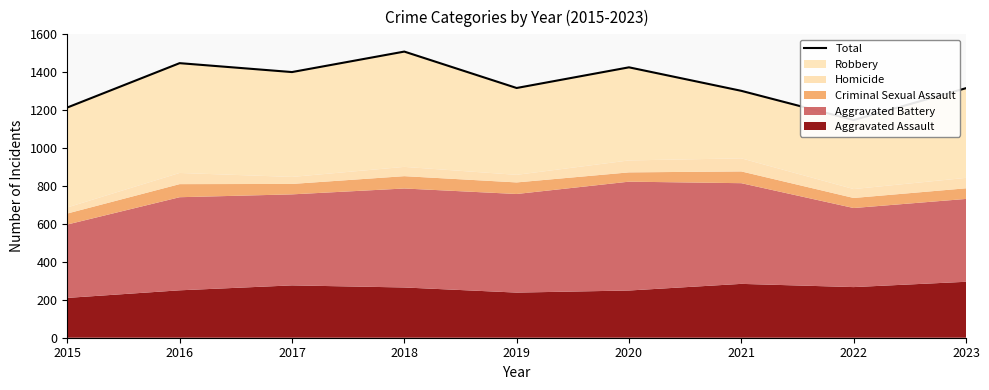

Where is the first local maximum?

2016